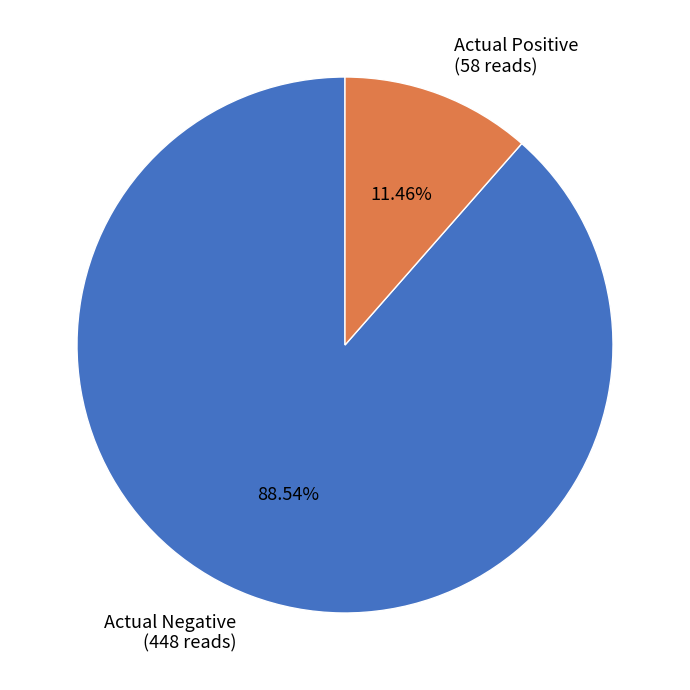

Combined, do Actual Negative and Actual Positive account for over 50%?

Yes